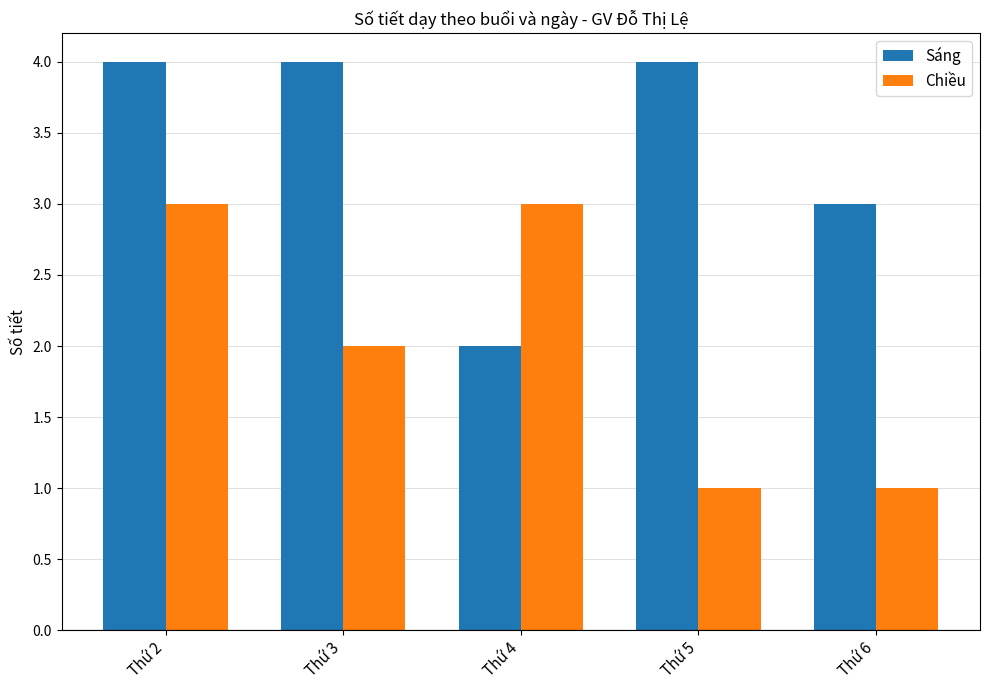

What is the approximate value of Chiều at Thứ 6?

1